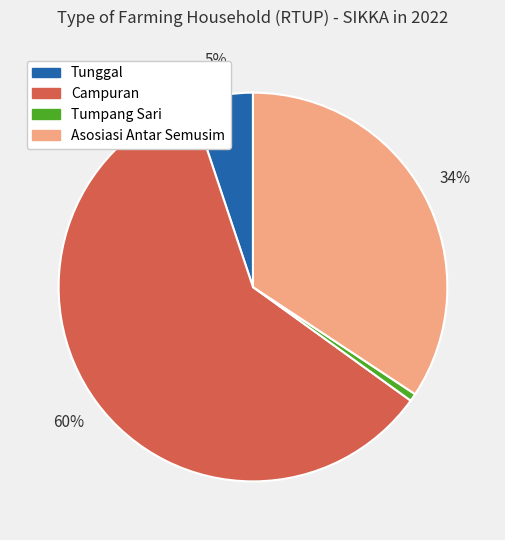

Is there any slice that represents more than half of the pie?

Yes